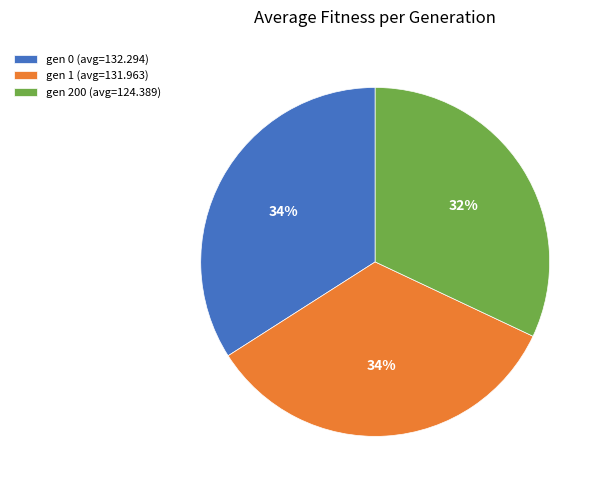

What percentage is the gen 0 (avg=132.294) slice, to the nearest percent?

34%